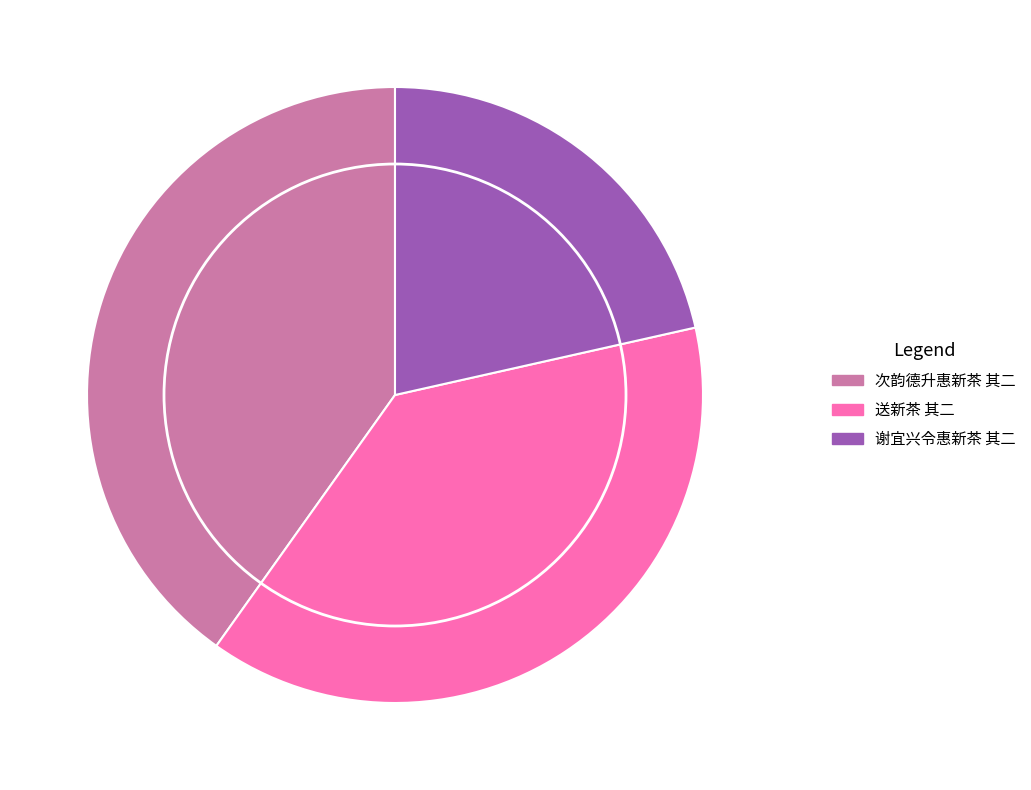

What is the largest slice in the pie chart?

次韵德升惠新茶 其二